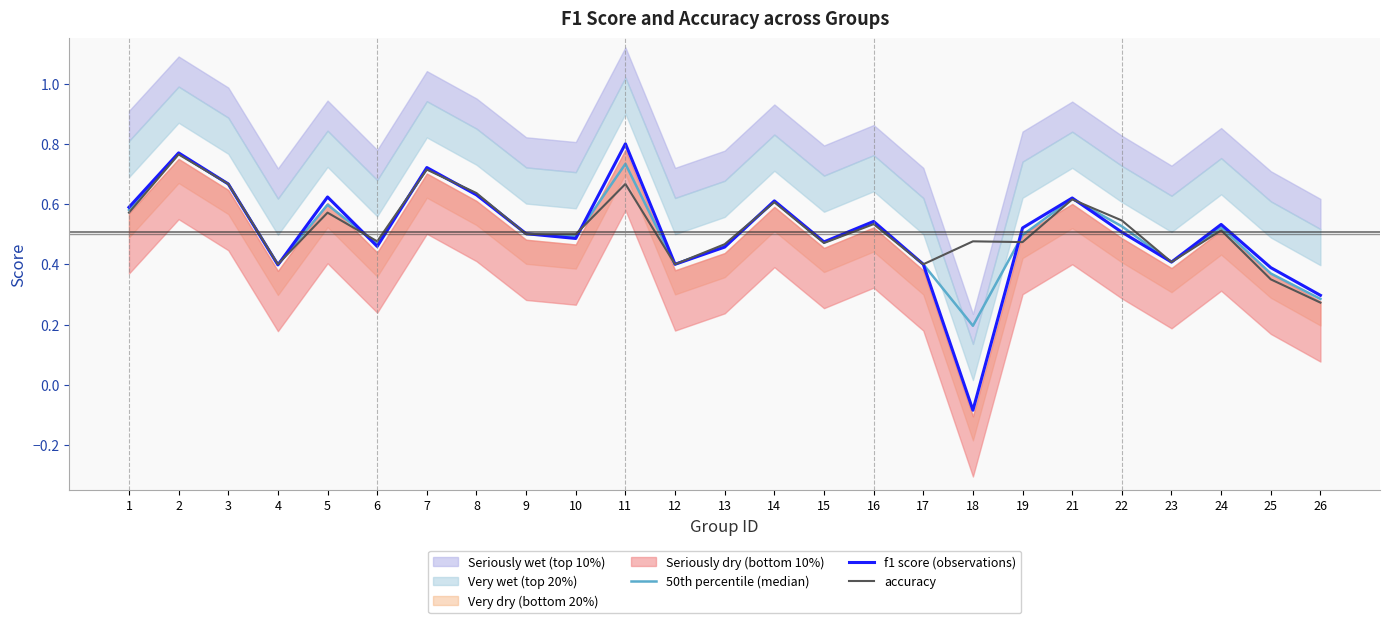

Reading left to right, list all the values displayed in this chart.

50th percentile (median): 1=0.6	2=0.8	3=0.7	4=0.4	5=0.6	6=0.5	7=0.7	8=0.6	9=0.5	10=0.5	11=0.7	12=0.4	13=0.5	14=0.6	15=0.5	16=0.5	17=0.4	18=0.2	19=0.5	21=0.6	22=0.5	23=0.4	24=0.5	25=0.4	26=0.3
f1 score (observations): 1=0.6	2=0.8	3=0.7	4=0.4	5=0.6	6=0.5	7=0.7	8=0.6	9=0.5	10=0.5	11=0.8	12=0.4	13=0.5	14=0.6	15=0.5	16=0.5	17=0.4	18=-0.1	19=0.5	21=0.6	22=0.5	23=0.4	24=0.5	25=0.4	26=0.3
accuracy: 1=0.6	2=0.8	3=0.7	4=0.4	5=0.6	6=0.5	7=0.7	8=0.6	9=0.5	10=0.5	11=0.7	12=0.4	13=0.5	14=0.6	15=0.5	16=0.5	17=0.4	18=0.5	19=0.5	21=0.6	22=0.5	23=0.4	24=0.5	25=0.3	26=0.3